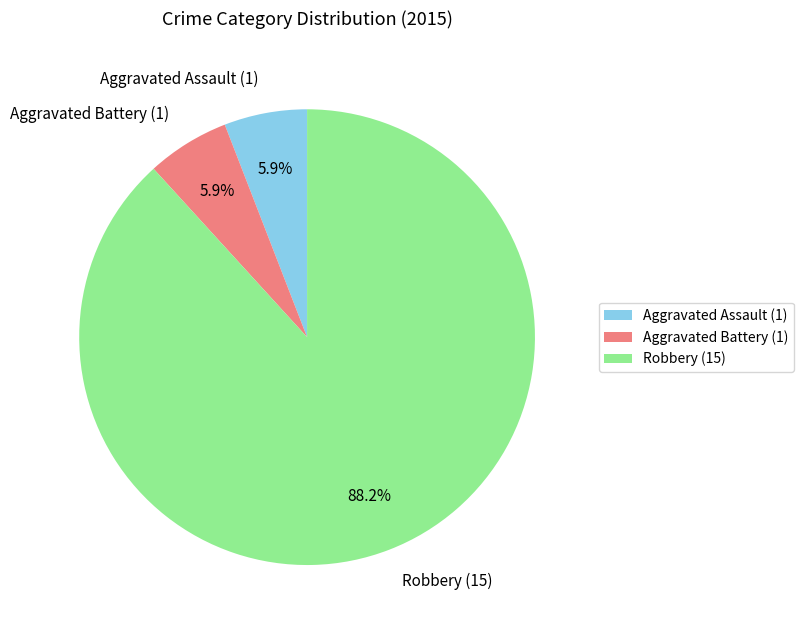

Which has a higher value, Aggravated Assault (1) or Robbery (15)?

Robbery (15)